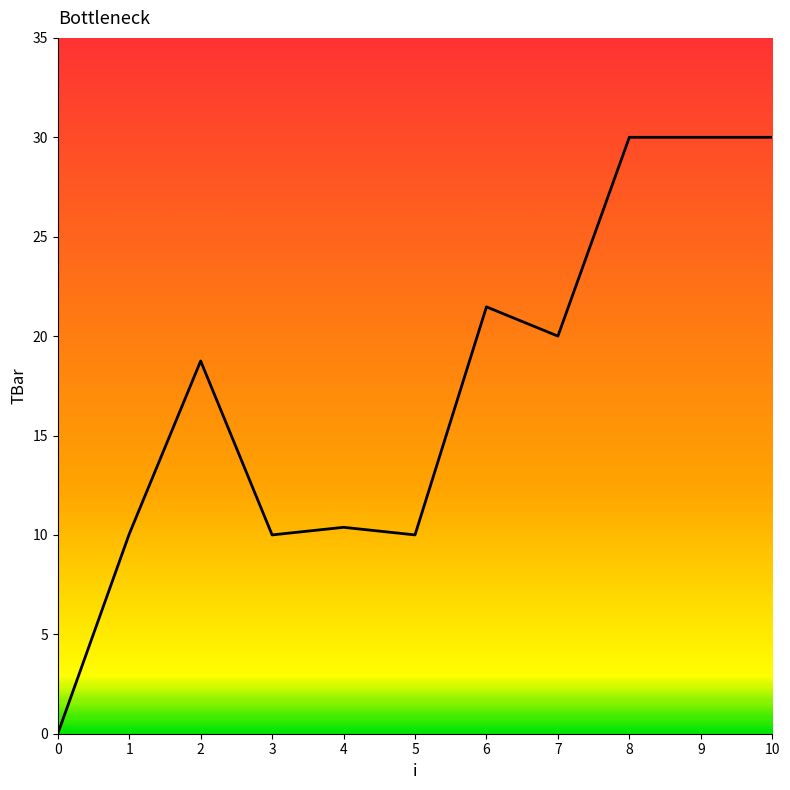

What value does the data have at 4?

10.4